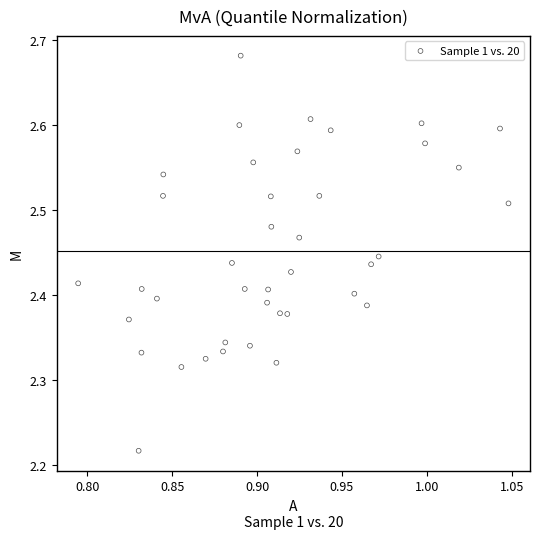

What is the range of Y values (max minus min)?

0.5